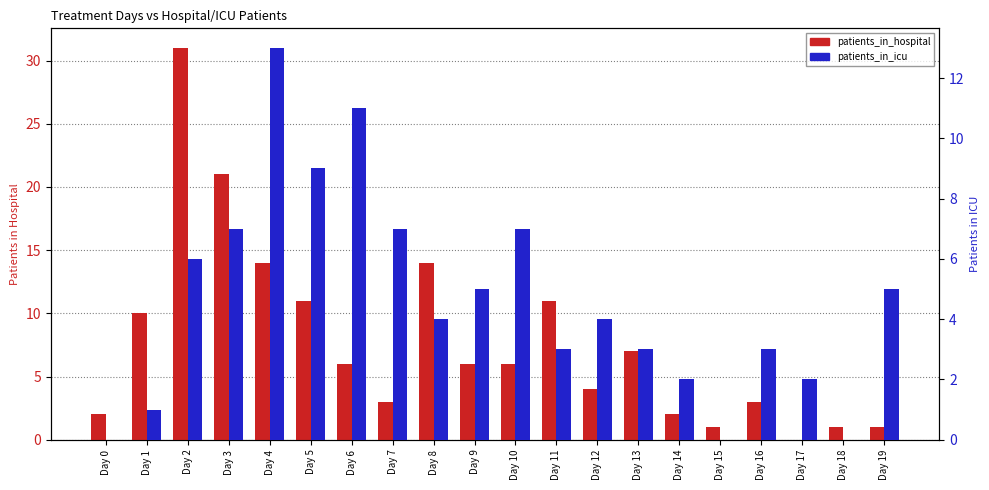

How many data points in patients_in_icu are less than 4?

9